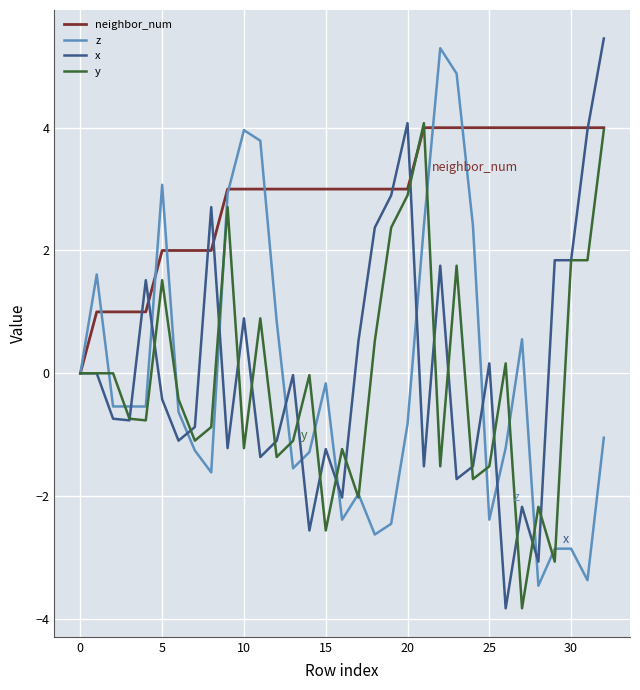

What is the maximum value for y?

4.1